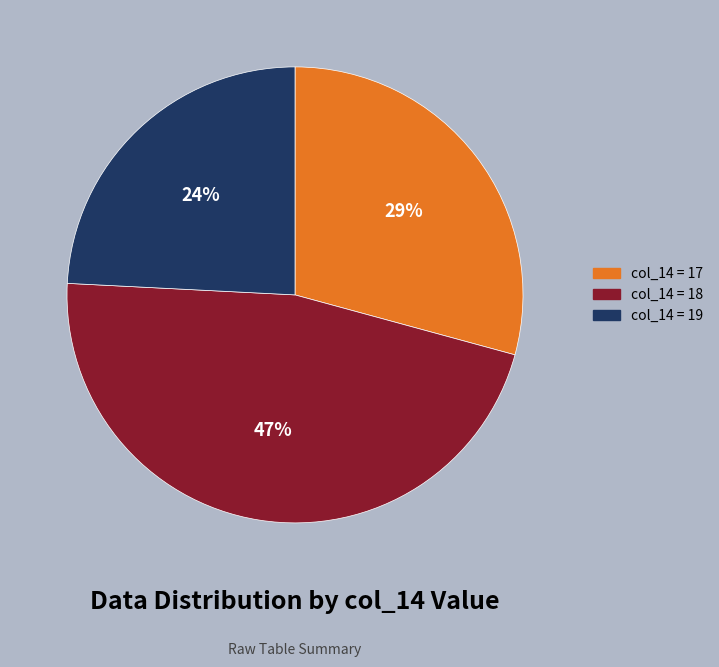

To the nearest percent, what is the average slice percentage?

33%